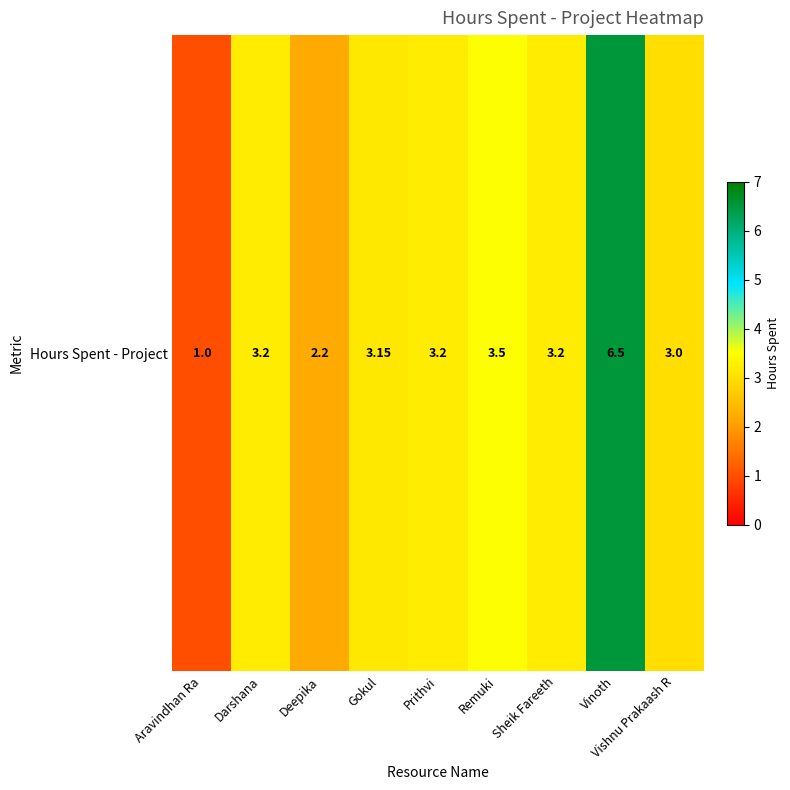

What is the change in value from Gokul to Remuki?

+0.4